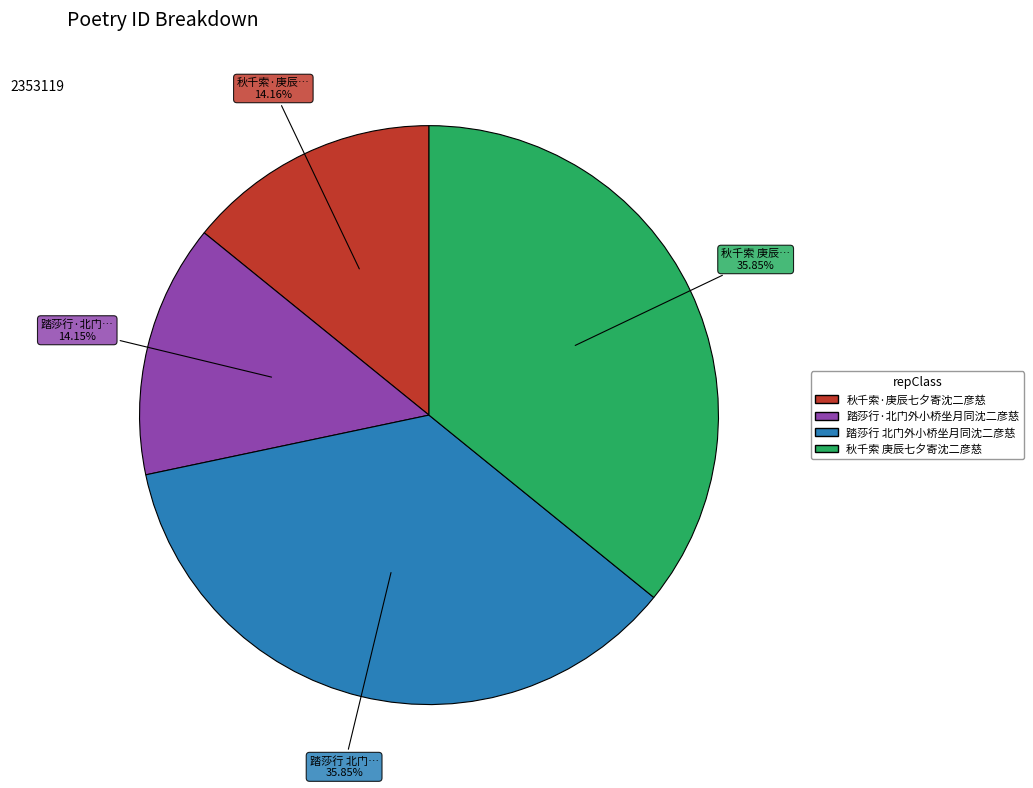

Does 秋千索·庚辰七夕寄沈二彦慈 account for over 50% of the chart?

No